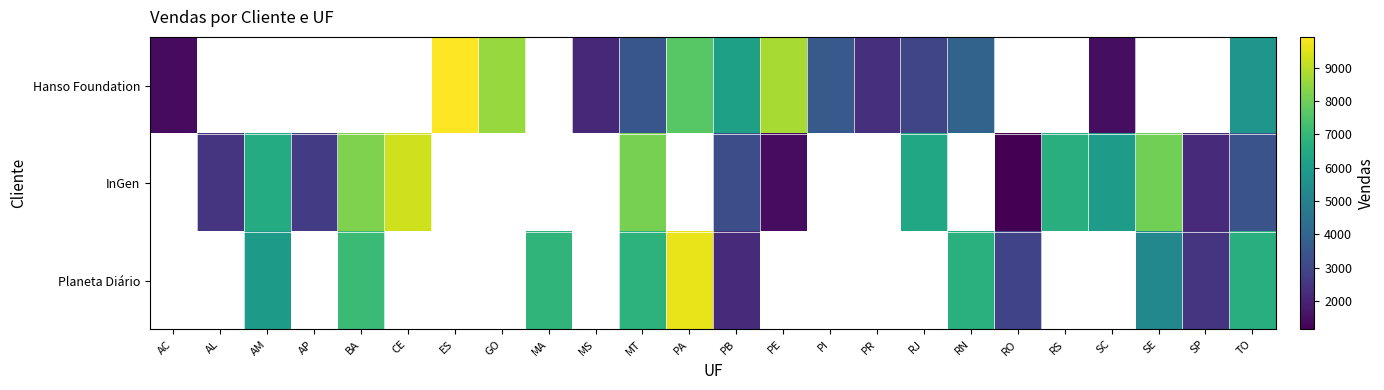

At how many categories does at least one series exceed 4457?

16